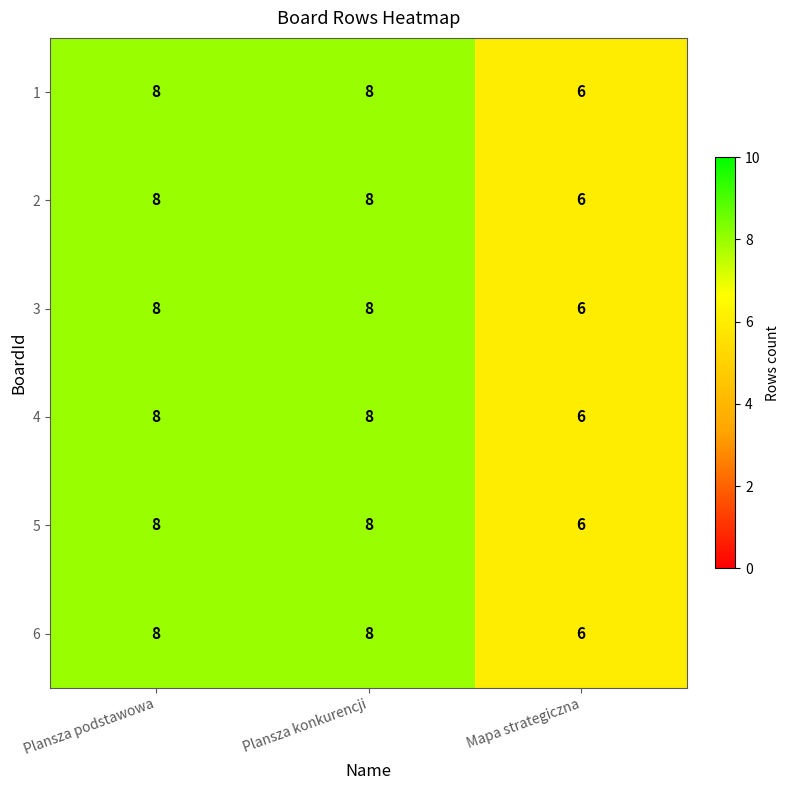

Count the 3 values in the range 6 to 8.

3